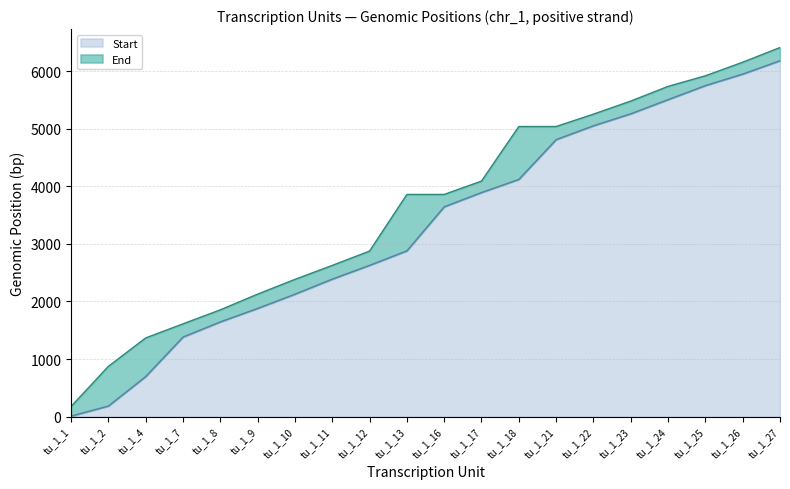

Rank the series at tu_1_13 from highest to lowest value.

End, Start